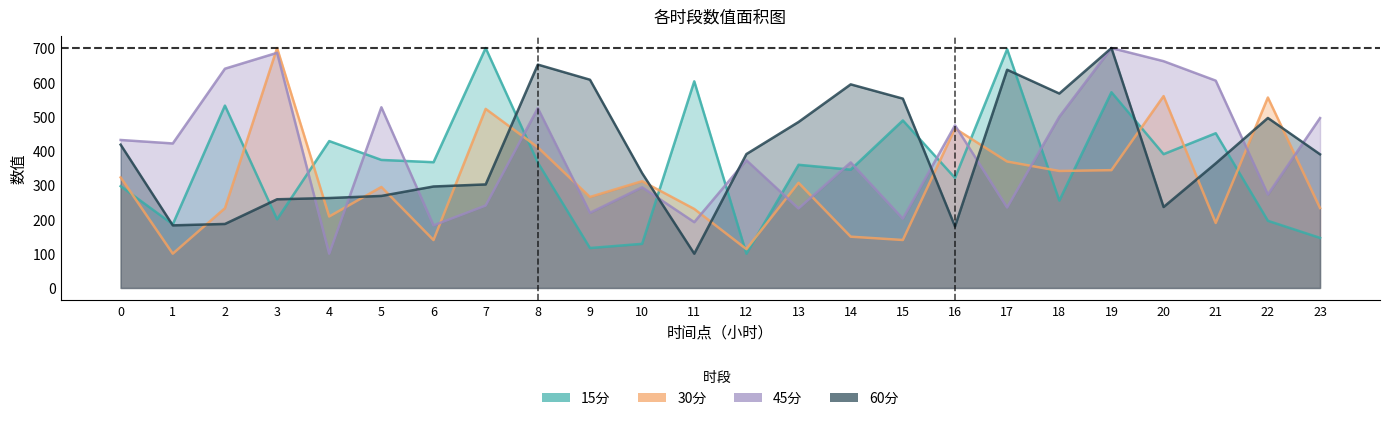

How many series are shown in this chart?

4